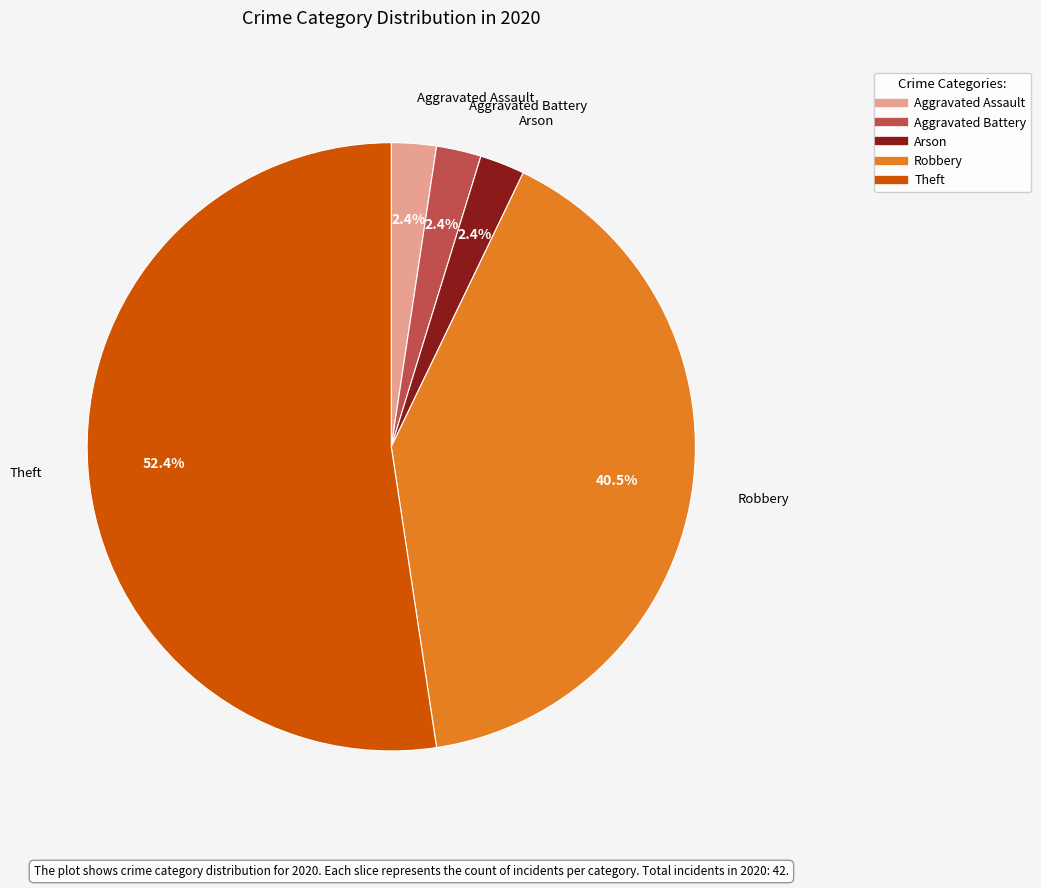

True or false: Aggravated Assault accounts for 2% of the total.

True